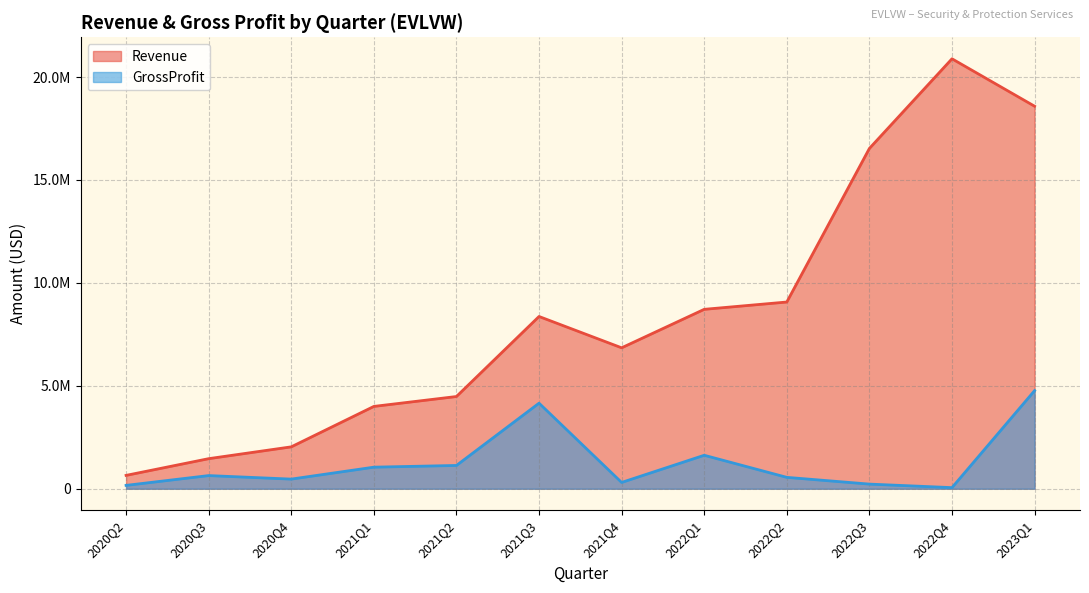

How many data points in GrossProfit are less than 639000?

6